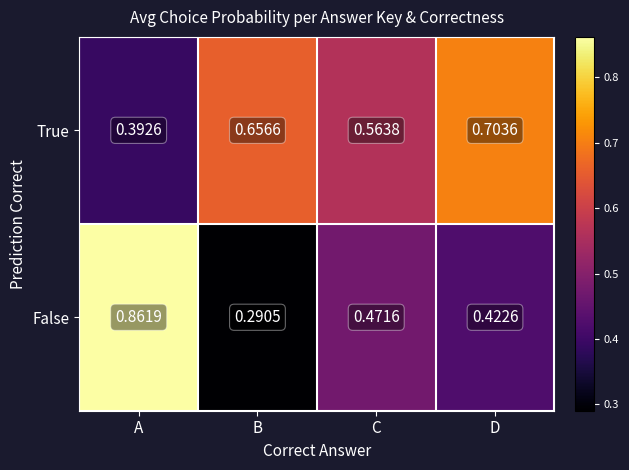

Is the value of True at D greater than the value of False at B?

Yes